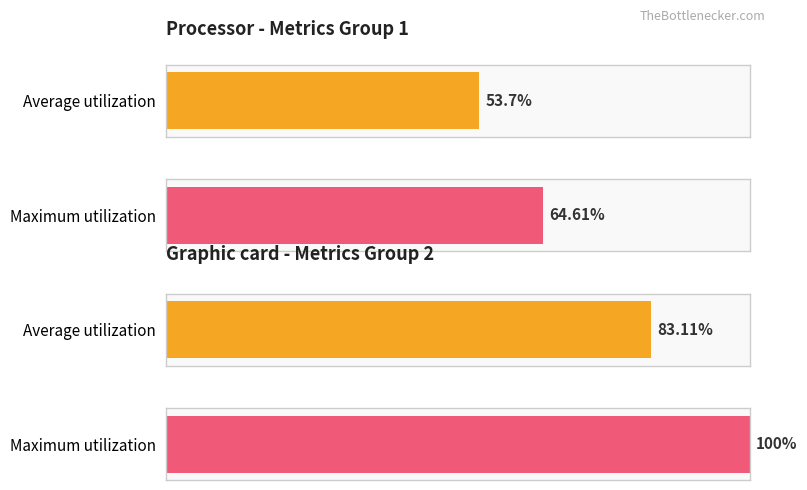

True or false: Average utilization has a value of 0.2 at divisor.

False